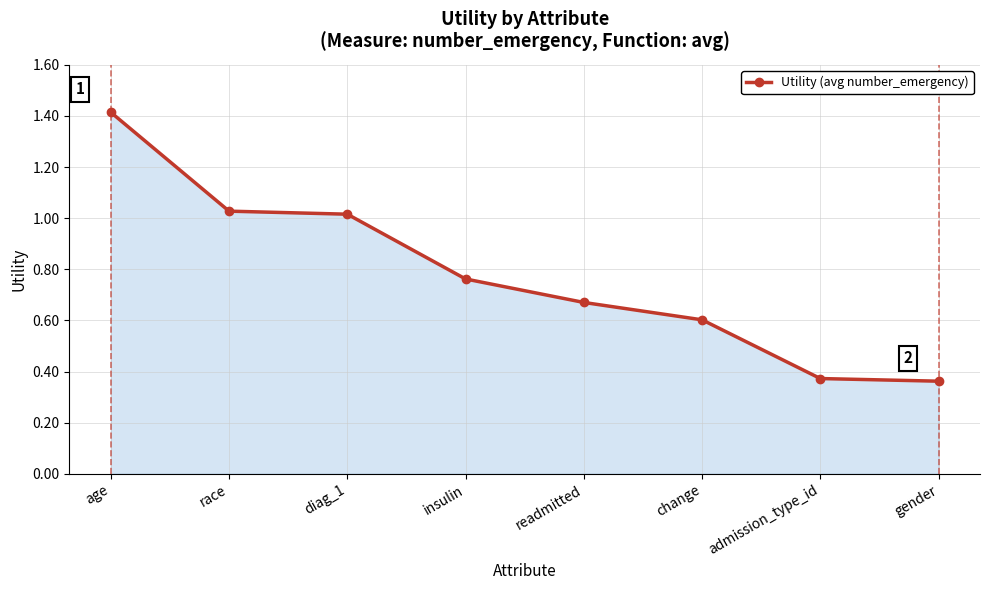

What is the greatest value displayed?

1.4